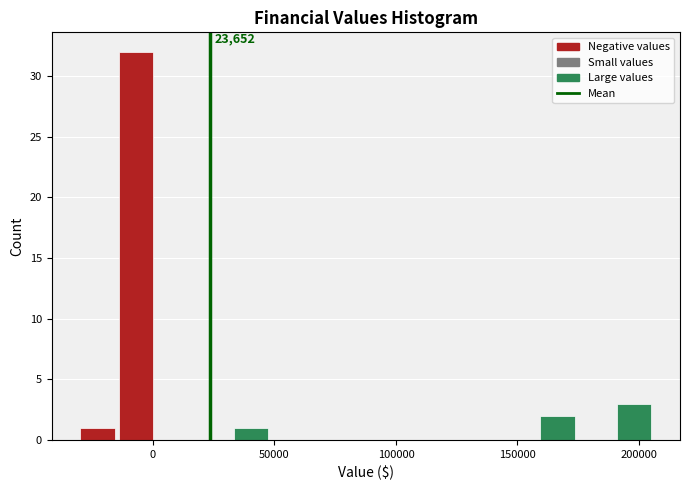

Read against the x-axis, roughly where is the centre of the tallest bar?

-5000